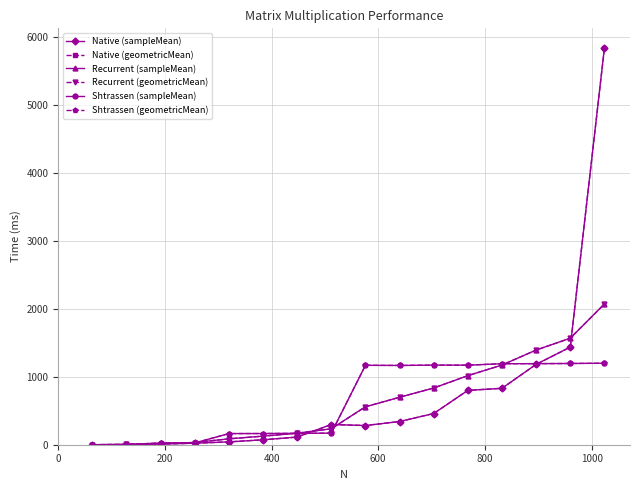

How many data points in Recurrent (sampleMean) are less than 558?

8